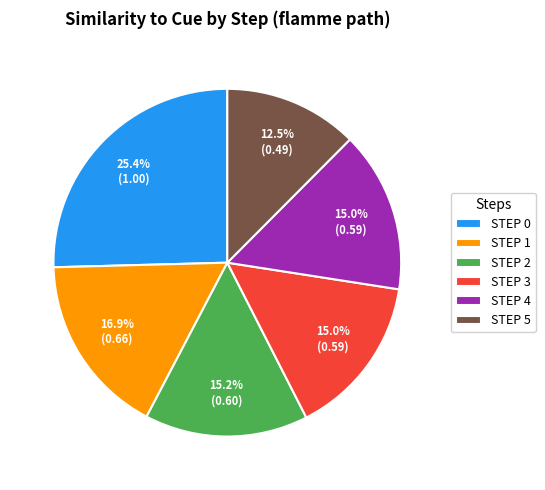

What portion of the pie excludes STEP 0?

74.6%